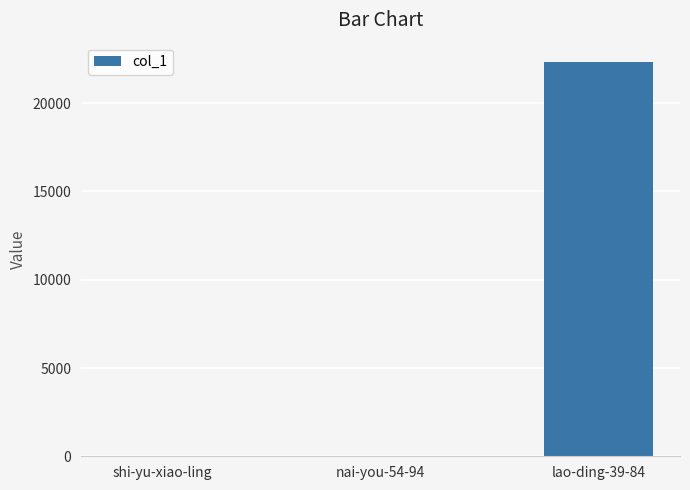

Which has a higher value, shi-yu-xiao-ling or lao-ding-39-84?

lao-ding-39-84